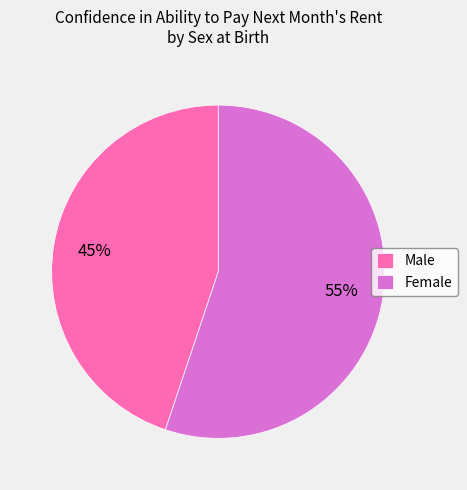

Count the number of slices in the pie.

2